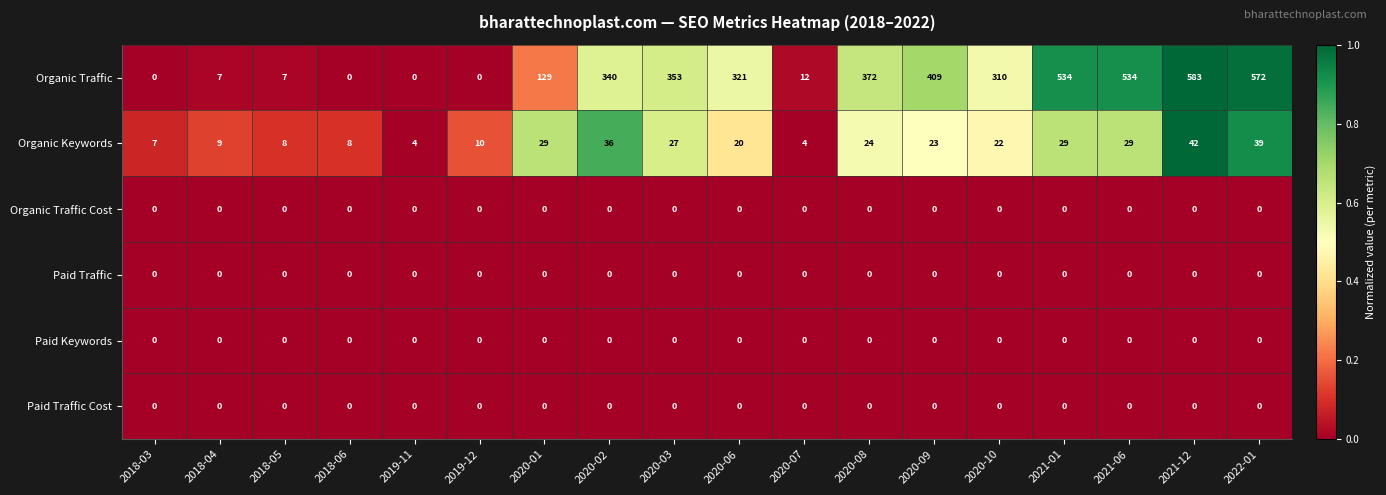

Is it true that Organic Keywords equals 2 at 2019-11?

False